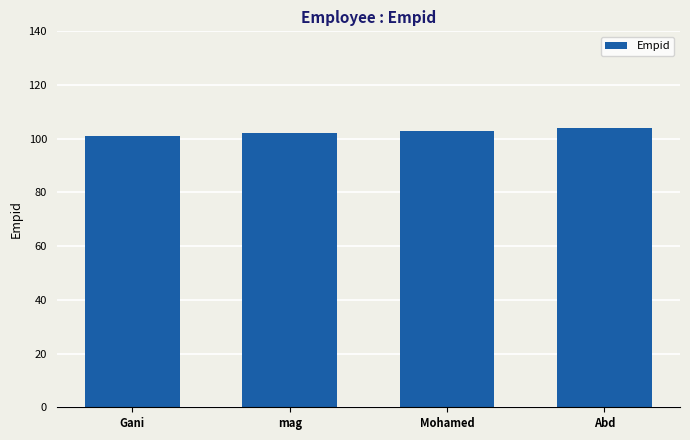

What position from the left is mag?

2